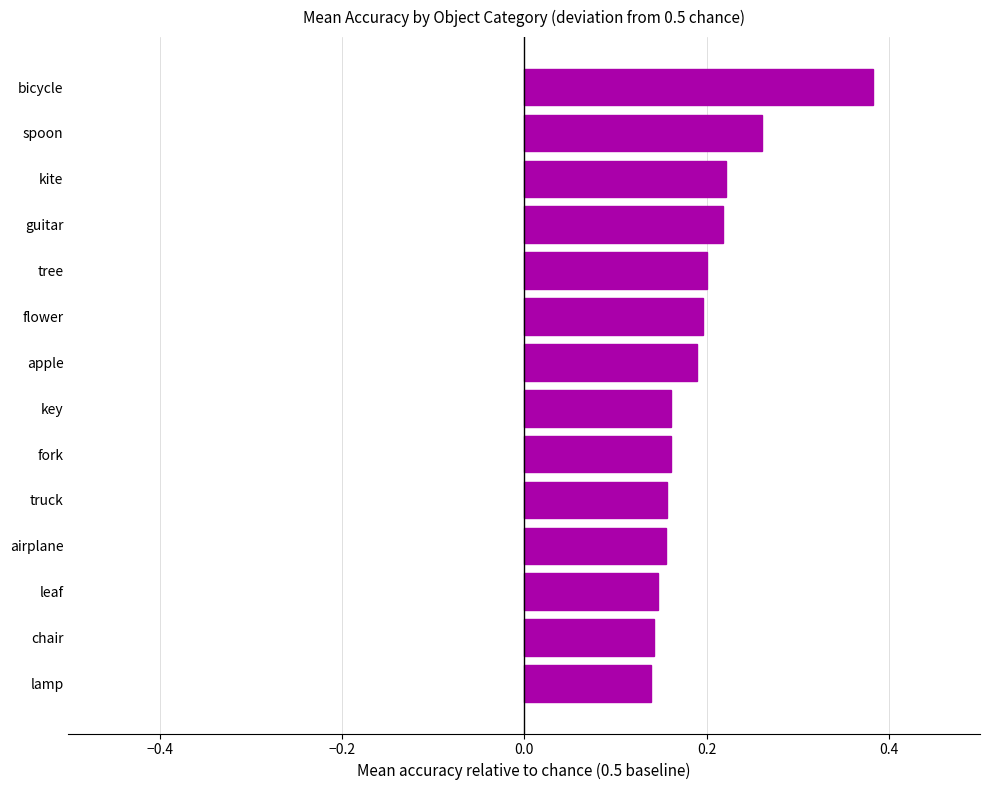

What is the sum of the values at lamp and bicycle?

0.5